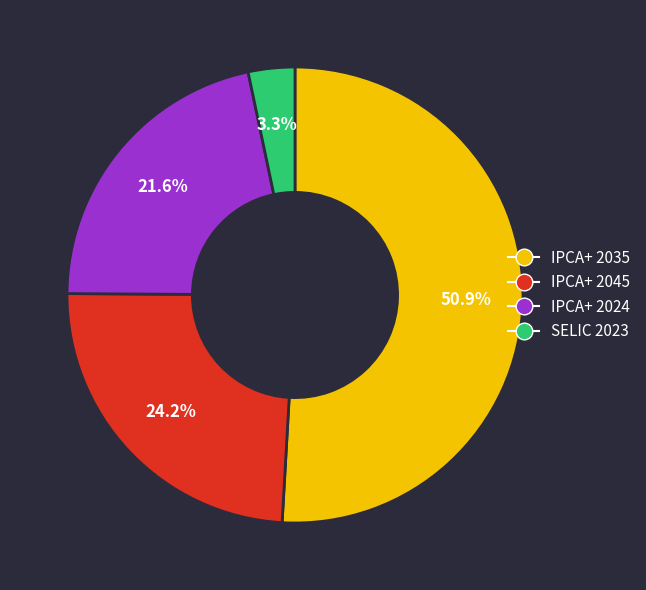

Does any single category account for the majority?

Yes